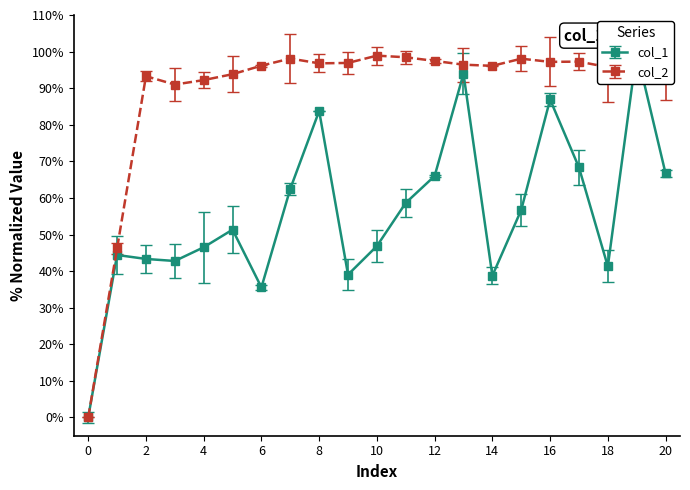

At which category does col_1 reach its first local peak?

1